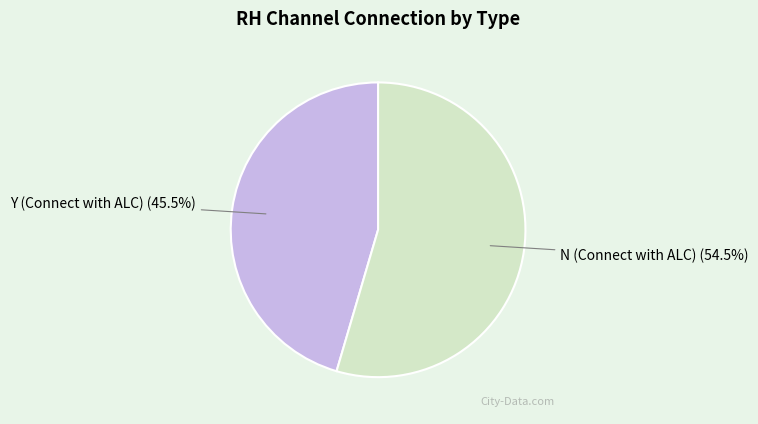

Do Y (Connect with ALC) and N (Connect with ALC) together represent more than half of the pie?

Yes